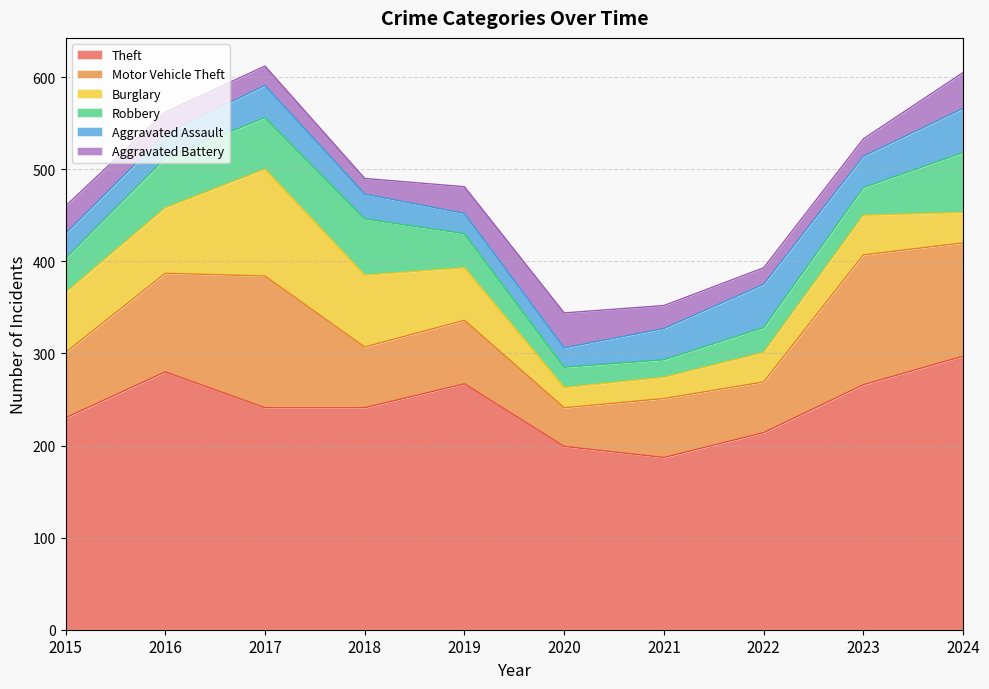

Reading left to right, transcribe all the data shown in this chart.

Theft: 2015=230	2016=280	2017=241	2018=241	2019=267	2020=199	2021=187	2022=214	2023=266	2024=297
Motor Vehicle Theft: 2015=71	2016=107	2017=143	2018=66	2019=69	2020=42	2021=64	2022=55	2023=141	2024=123
Burglary: 2015=65	2016=71	2017=116	2018=78	2019=57	2020=22	2021=23	2022=32	2023=43	2024=33
Robbery: 2015=37	2016=54	2017=56	2018=61	2019=37	2020=22	2021=19	2022=27	2023=30	2024=65
Aggravated Assault: 2015=27	2016=26	2017=35	2018=27	2019=22	2020=21	2021=34	2022=47	2023=34	2024=48
Aggravated Battery: 2015=30	2016=24	2017=21	2018=17	2019=29	2020=38	2021=25	2022=18	2023=19	2024=39